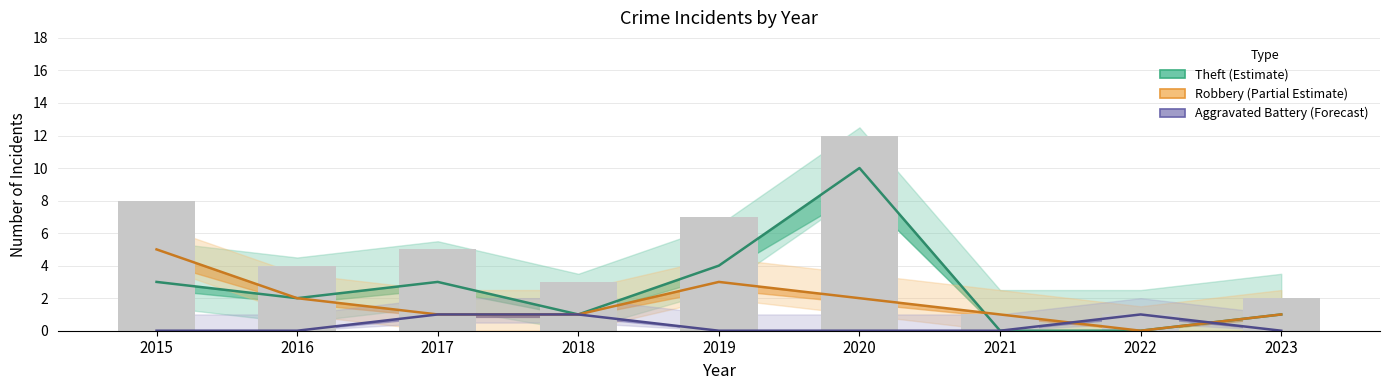

Rank the categories by Robbery value from highest to lowest.

2015, 2019, 2016, 2020, 2017, 2018, 2021, 2023, 2022